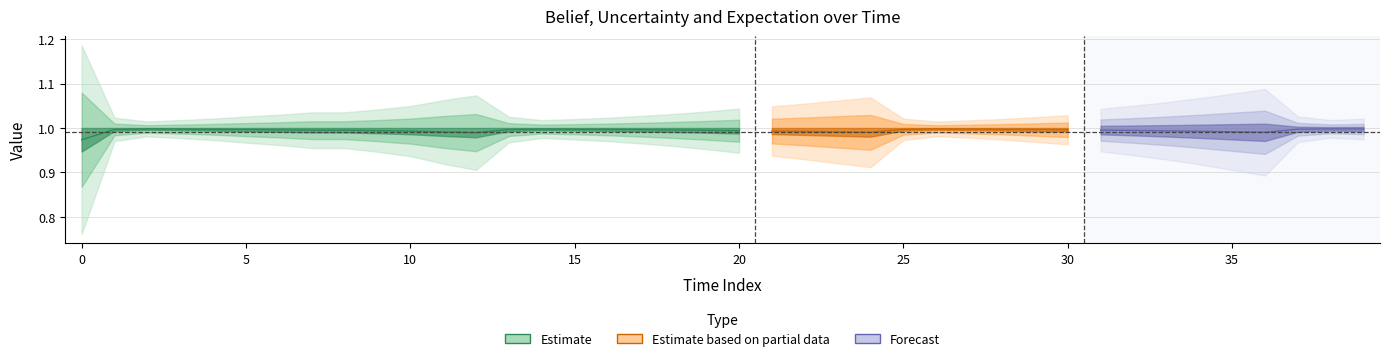

At how many categories does at least one series exceed 0?

40